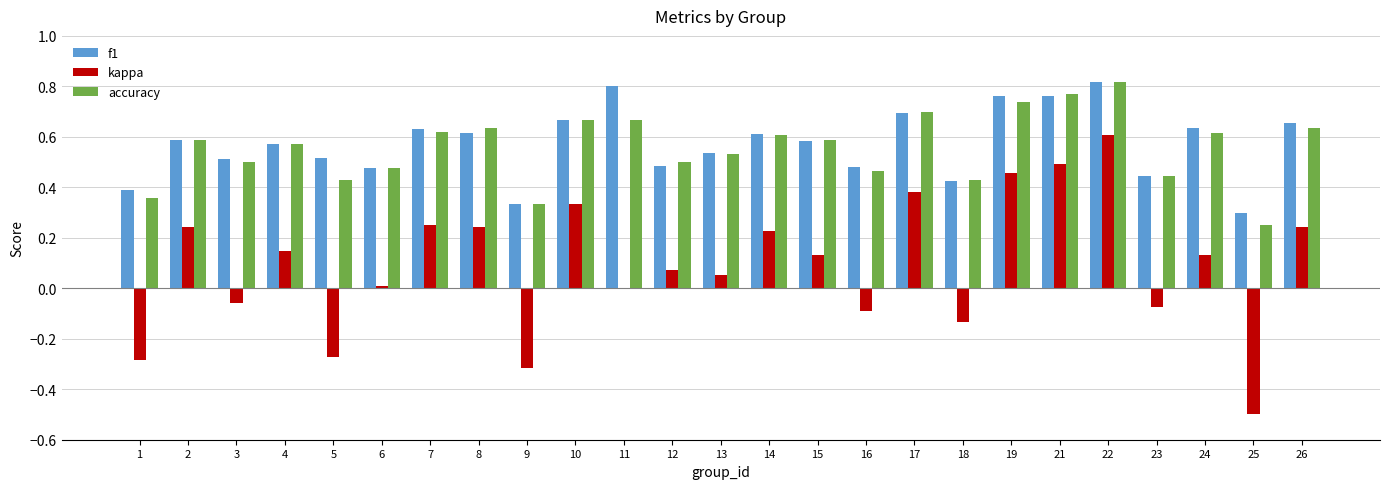

Between 8 and 9, which series saw the biggest shift?

kappa